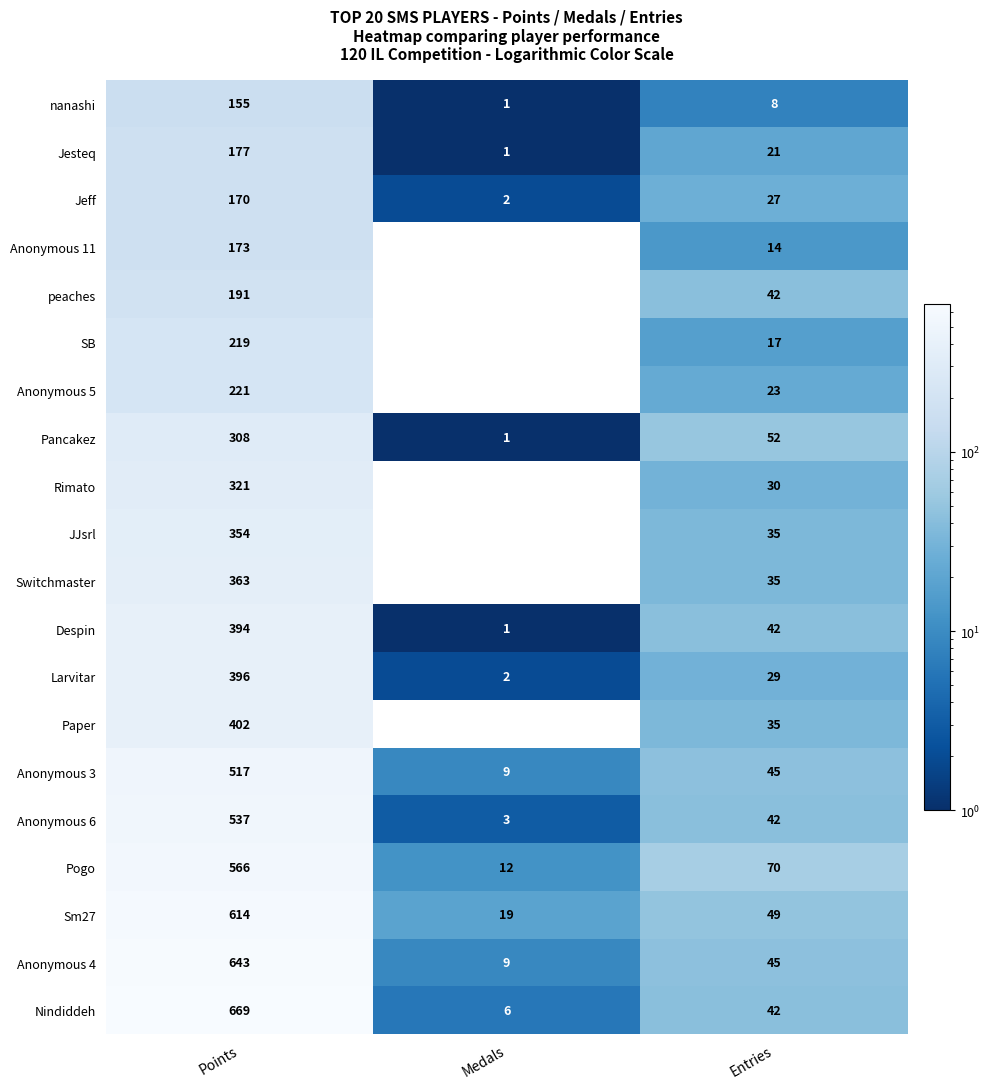

What is the average value of the Pogo series?

216